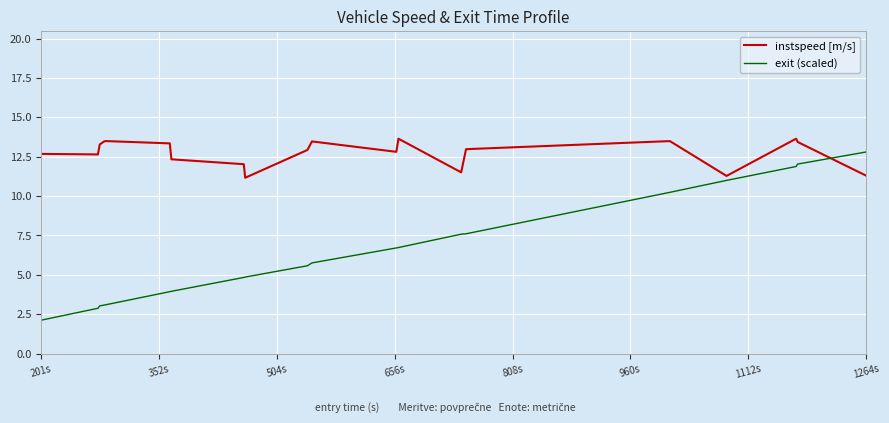

Which series has the widest spread of values?

exit (scaled)